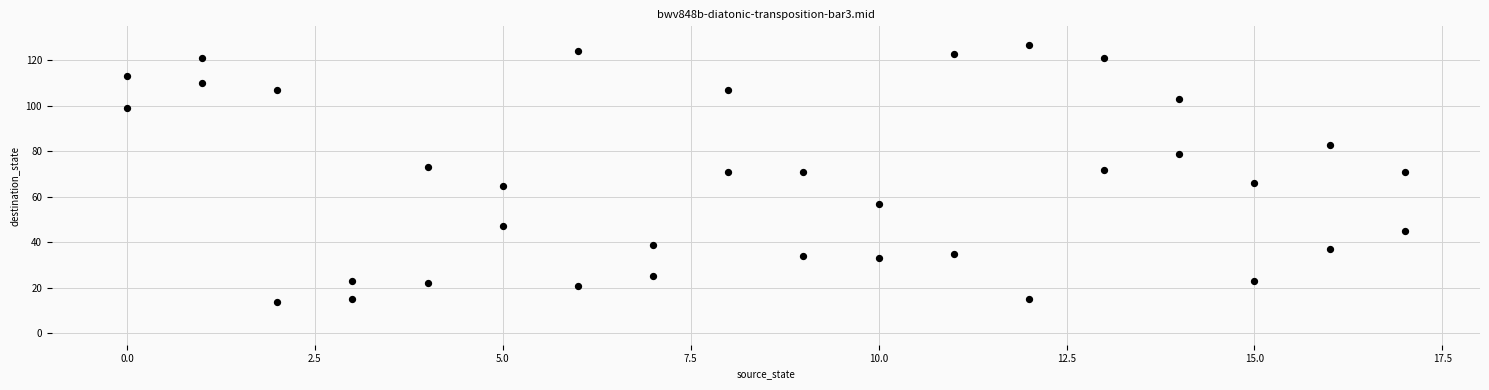

What is the range of X values (max minus min)?

17